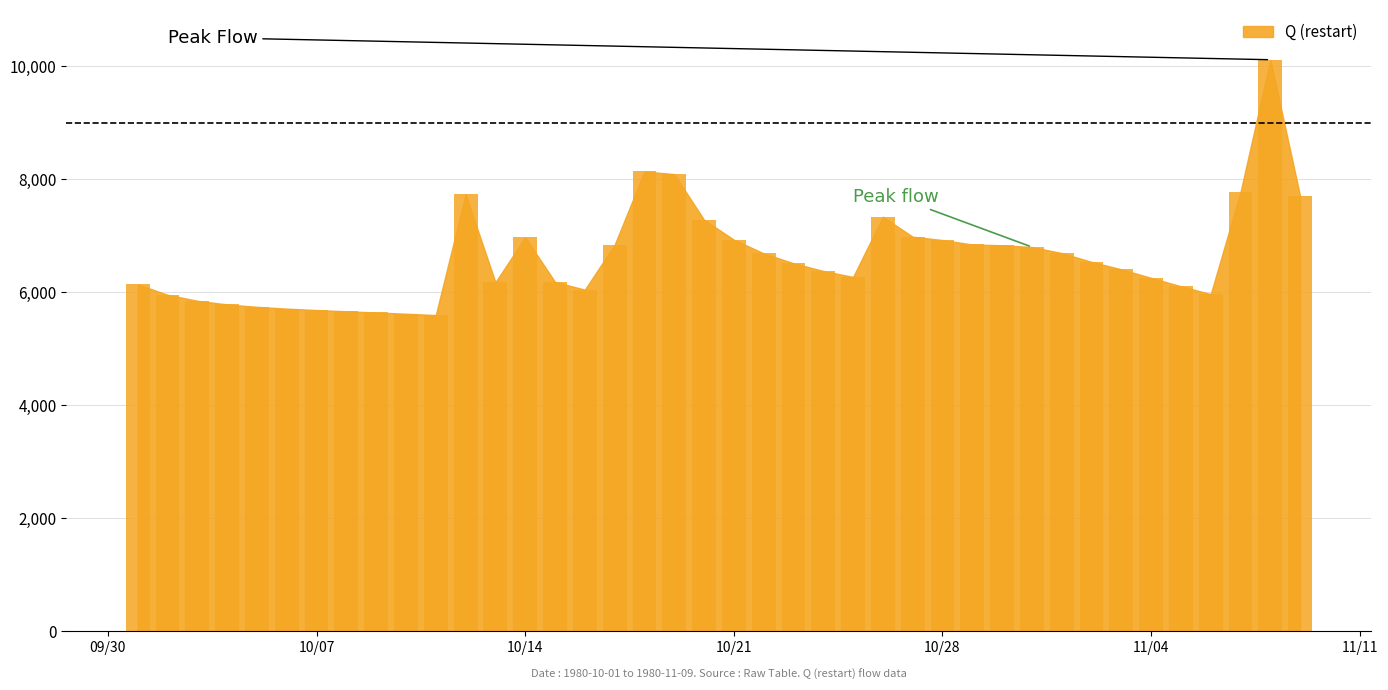

What is the difference between the second highest and minimum values?

2541.7